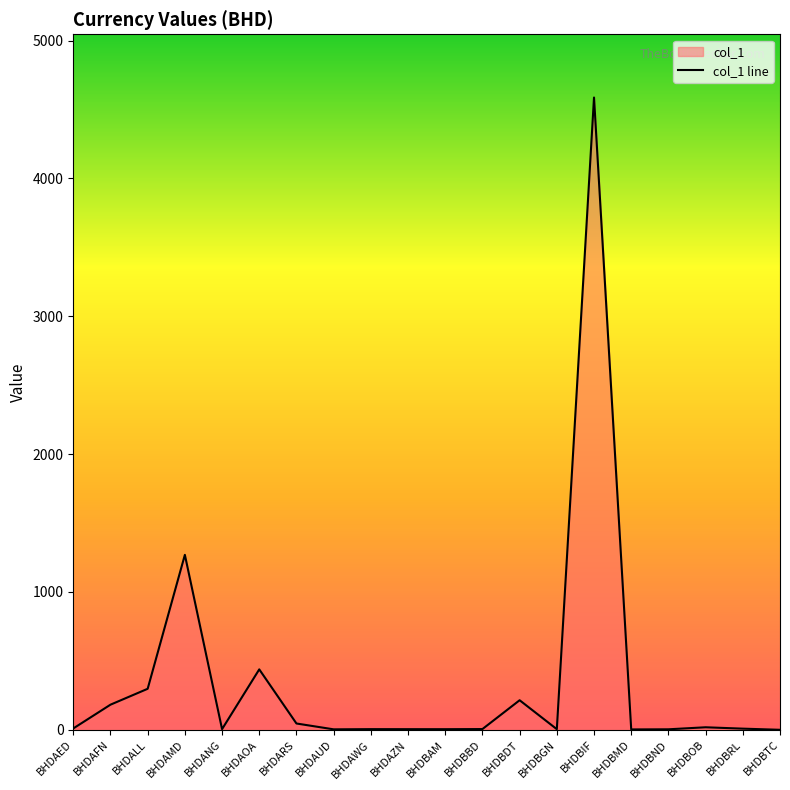

Which label corresponds to the smallest value in the chart?

BHDBTC